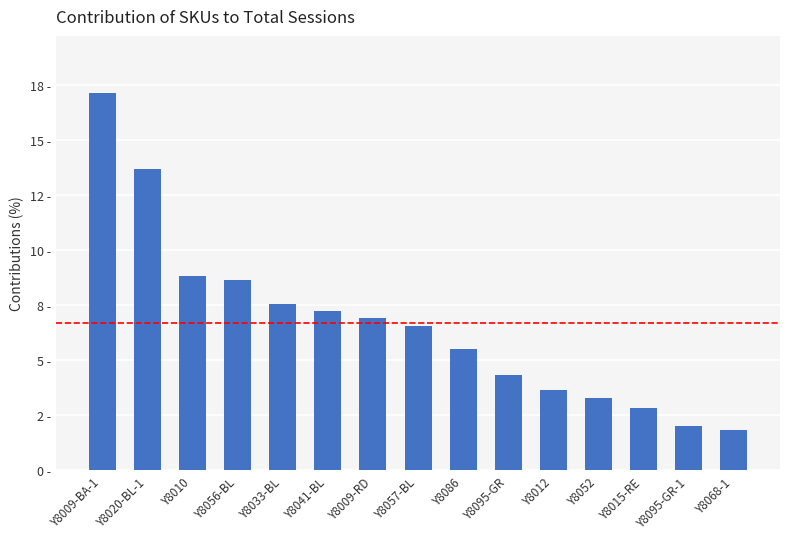

What value does the data have at Y8086?

5.5